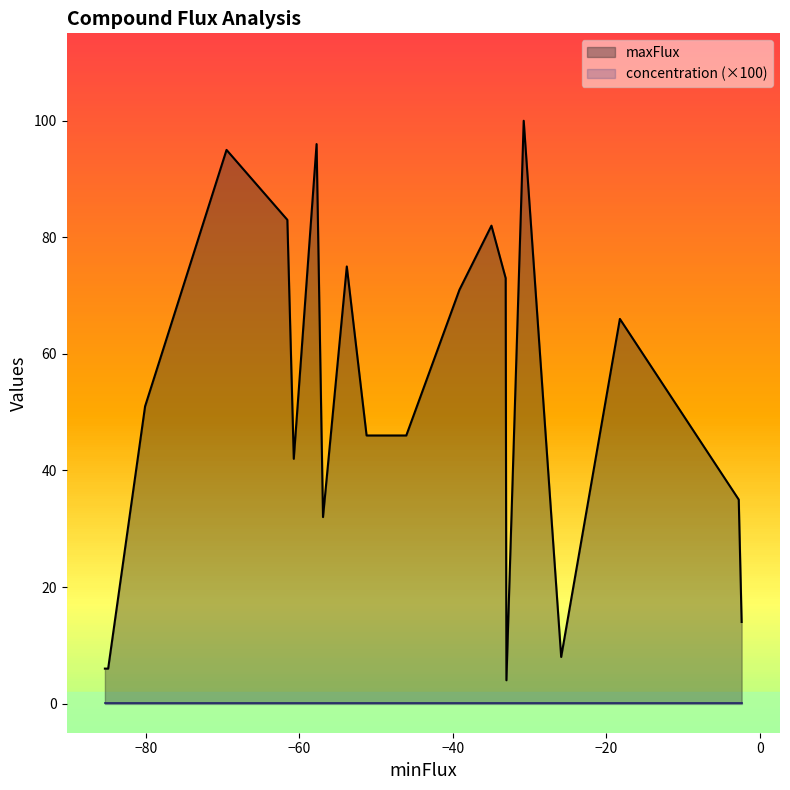

True or false: maxFlux and concentration (×100) cross at least once.

False